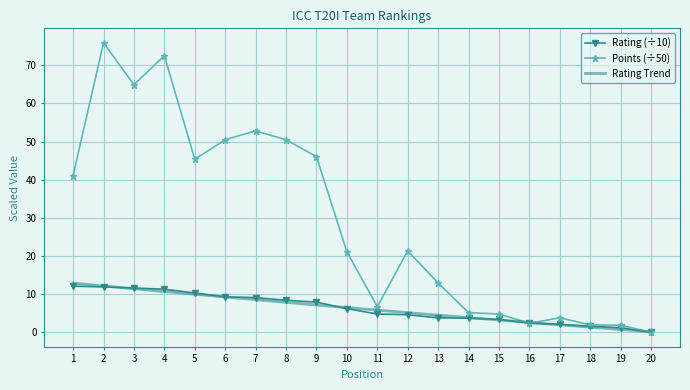

Where do Points and Rating first cross each other?

15 and 16